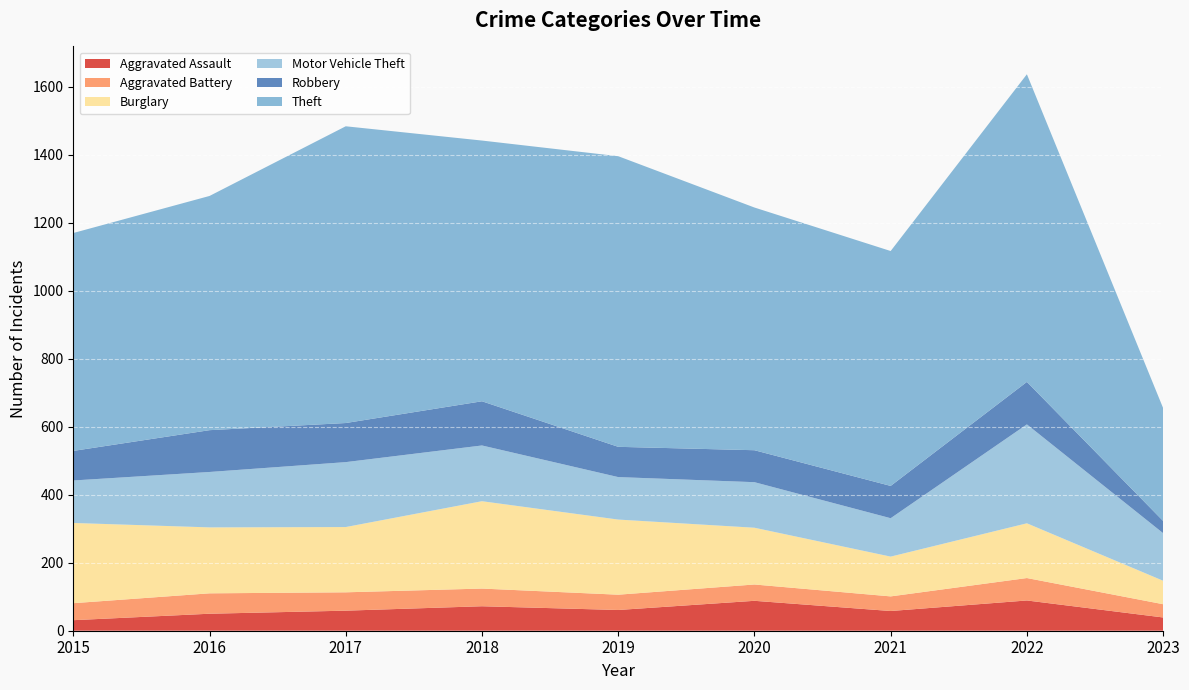

Reading right to left, transcribe all the data shown in this chart.

Aggravated Assault: 39	89	58	88	61	72	59	50	31
Aggravated Battery: 39	66	43	48	45	52	54	60	50
Burglary: 69	161	117	167	221	257	192	194	236
Motor Vehicle Theft: 140	291	113	134	125	164	191	163	125
Robbery: 36	125	95	94	89	130	115	123	87
Theft: 332	905	691	714	855	767	873	689	641